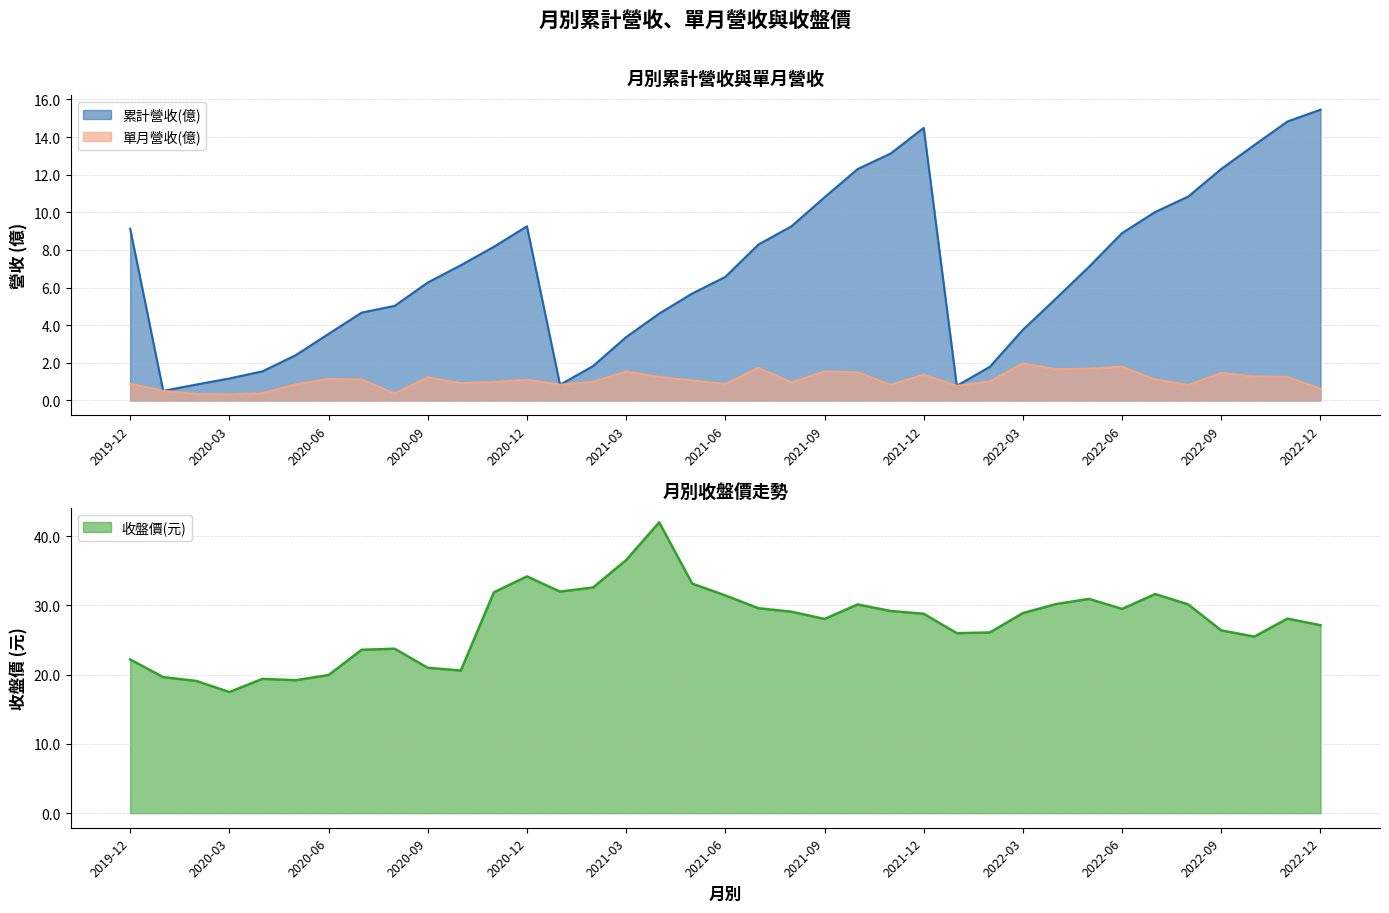

At which label does 單月營收(億) reach its minimum?

2020-03